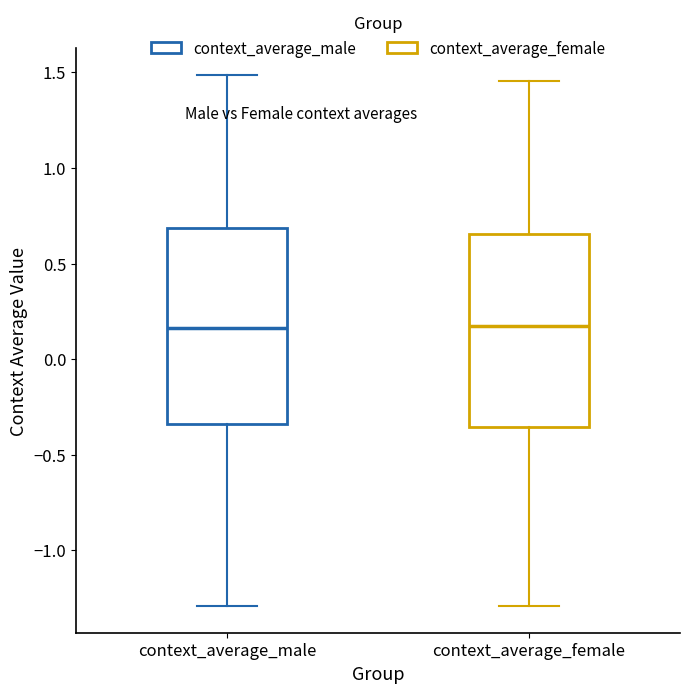

Where does the median line of the box for context_average_female sit on the y-axis? The values are not printed on the chart, so give them approximately, as read against the axis.

0.15